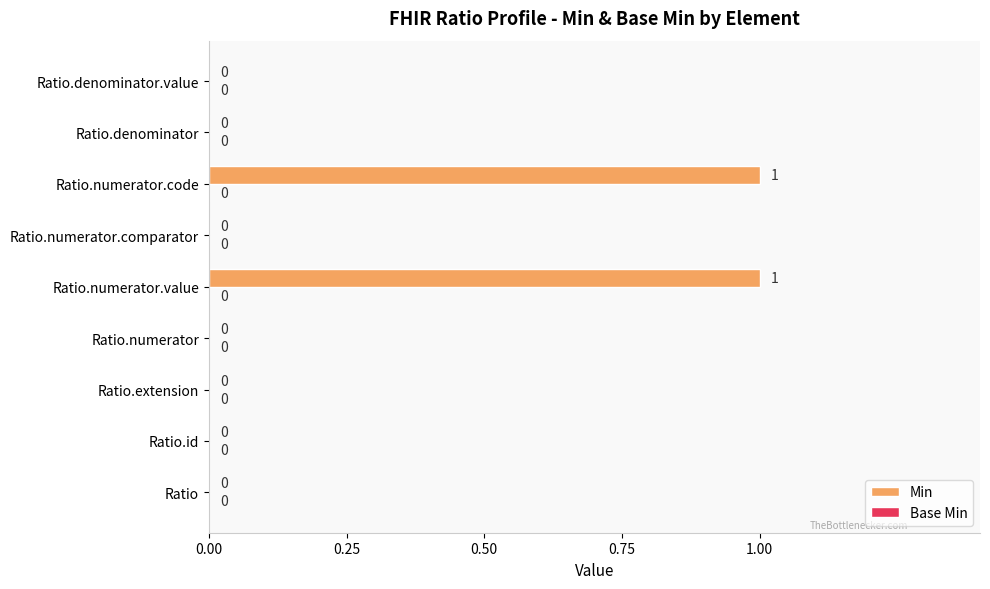

Are the bars horizontal?

Yes